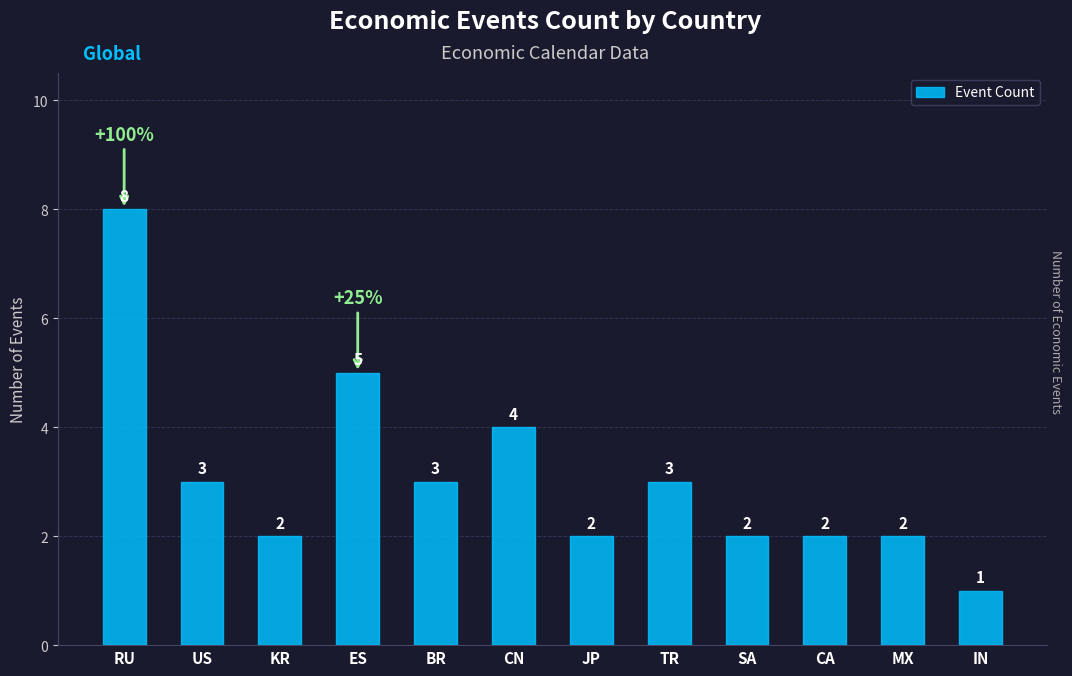

What is the approximate value at US?

3